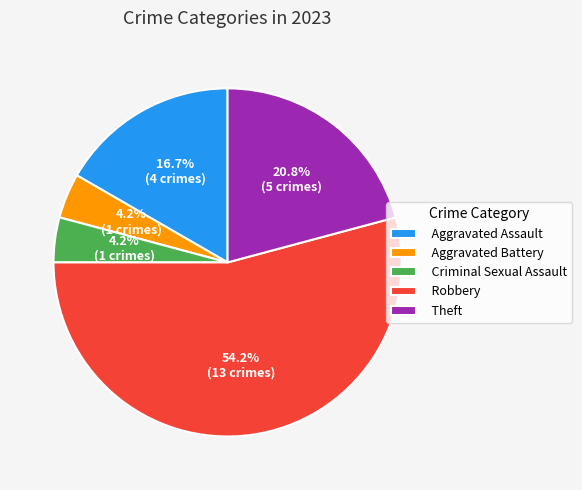

To the nearest percent, what portion does Aggravated Battery represent?

4%